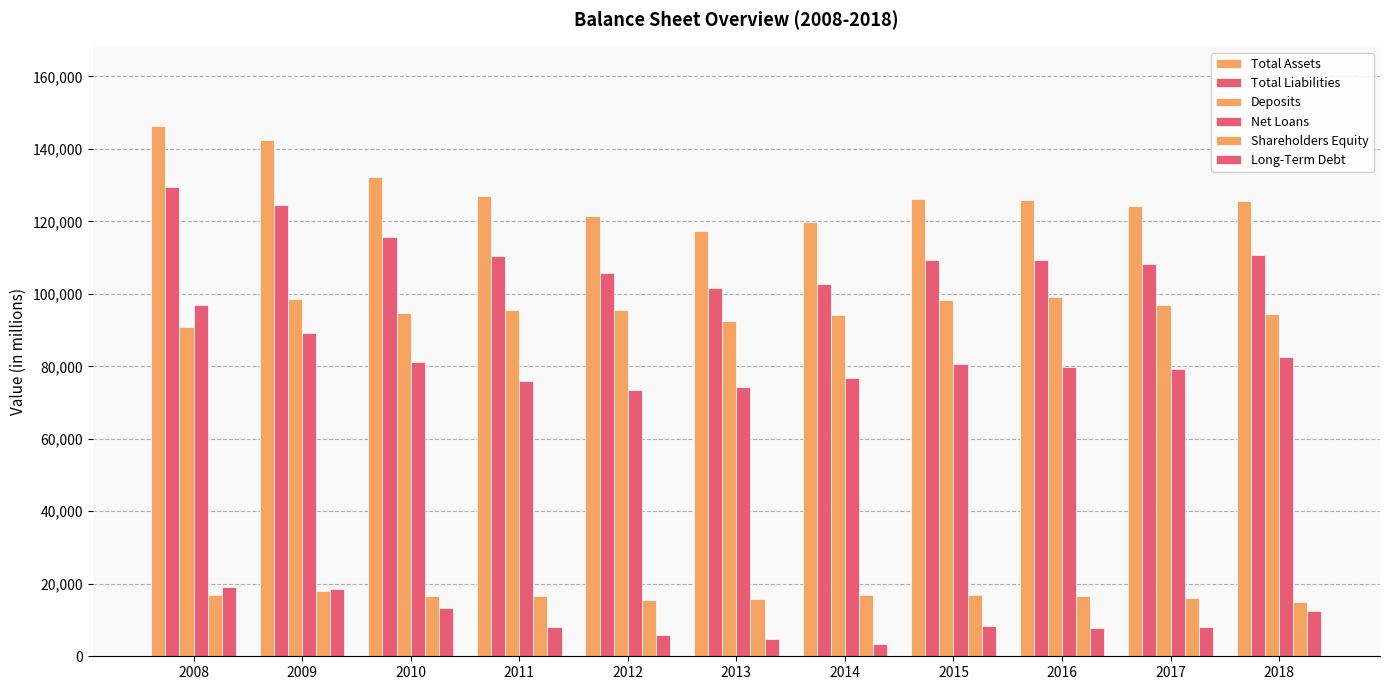

Count the number of categories in the chart.

11